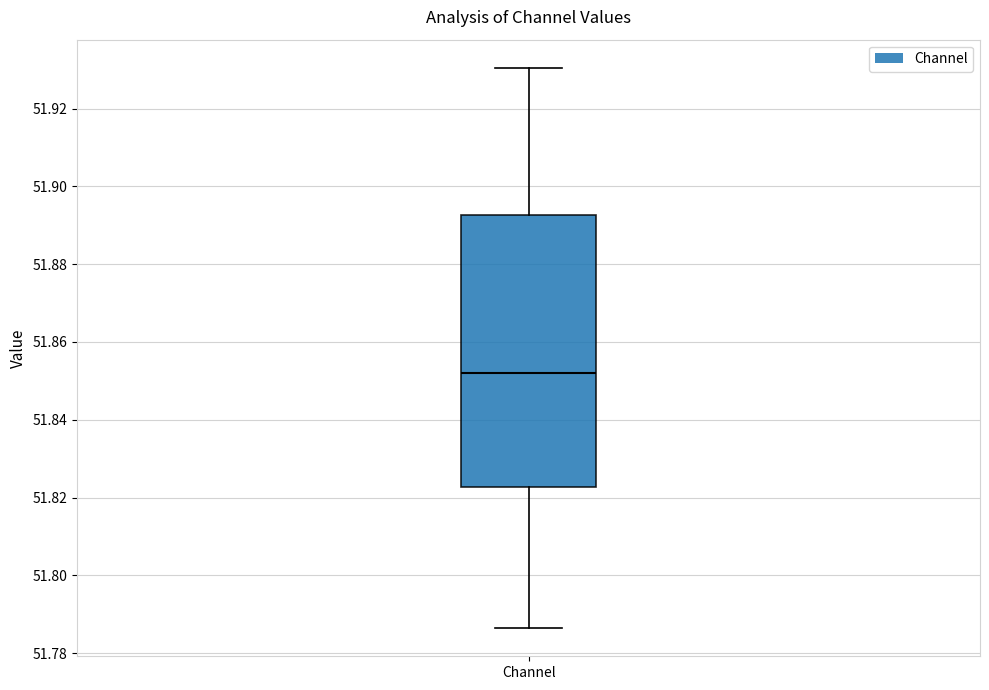

Read this box plot against the y-axis: the position of the median line, the range covered by the box, and the ends of both whiskers. The values are not printed on the chart, so give them approximately, as read against the axis.

median 51.852, box 51.822 to 51.892, whiskers 51.786 to 51.930